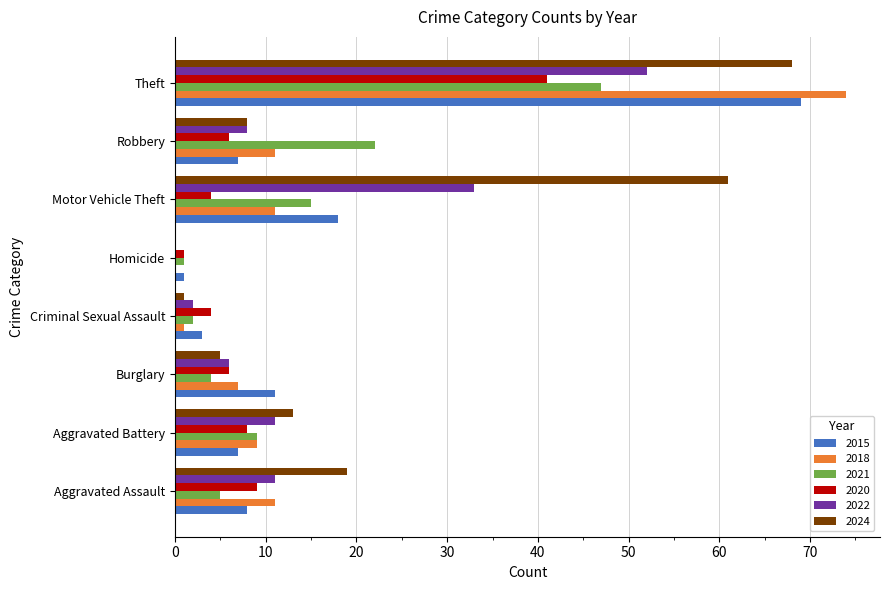

Which series has the largest range (max minus min)?

2018